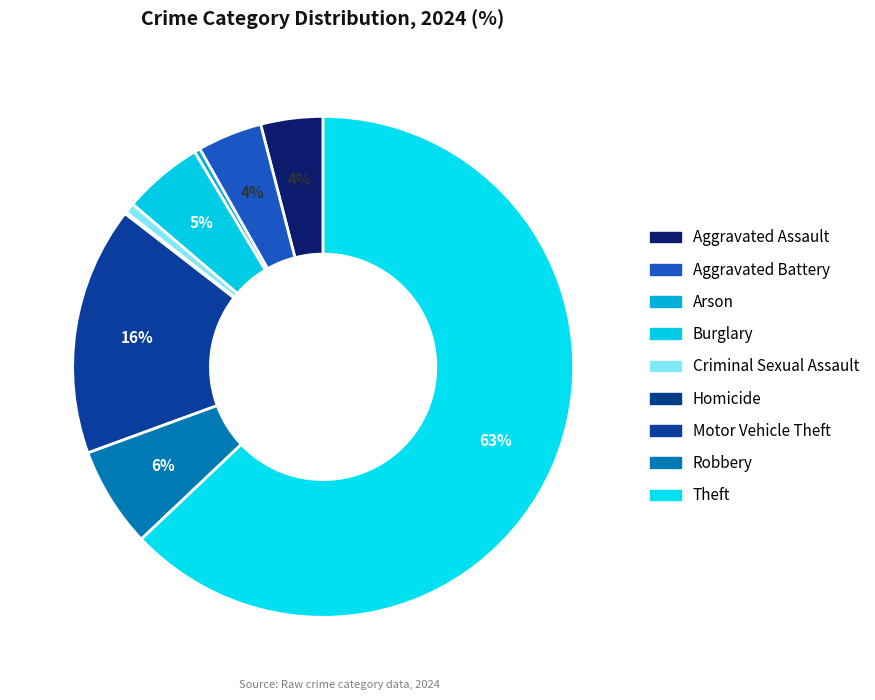

Does Criminal Sexual Assault represent more than half of the total?

No